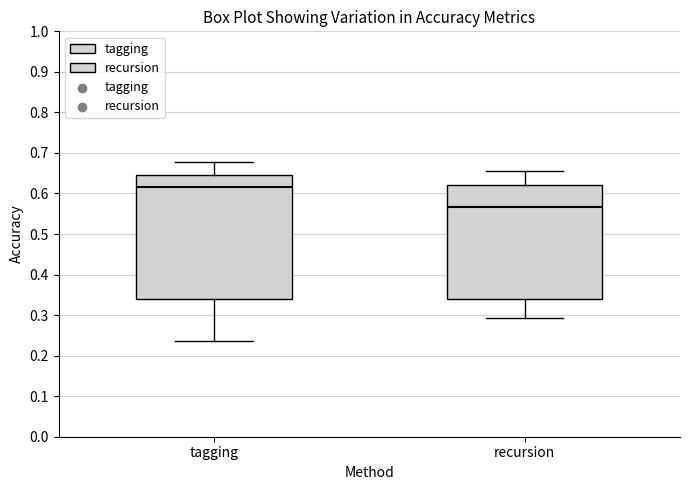

Where does the upper whisker of the box for recursion end on the y-axis? The values are not printed on the chart, so give them approximately, as read against the axis.

0.65